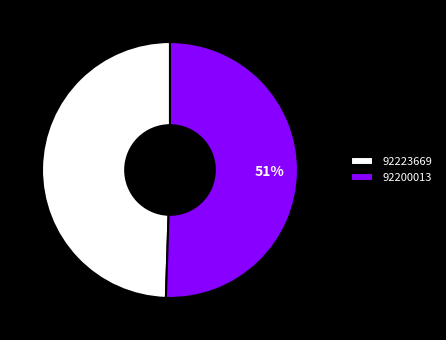

Rank the categories by value from lowest to highest.

92223669, 92200013